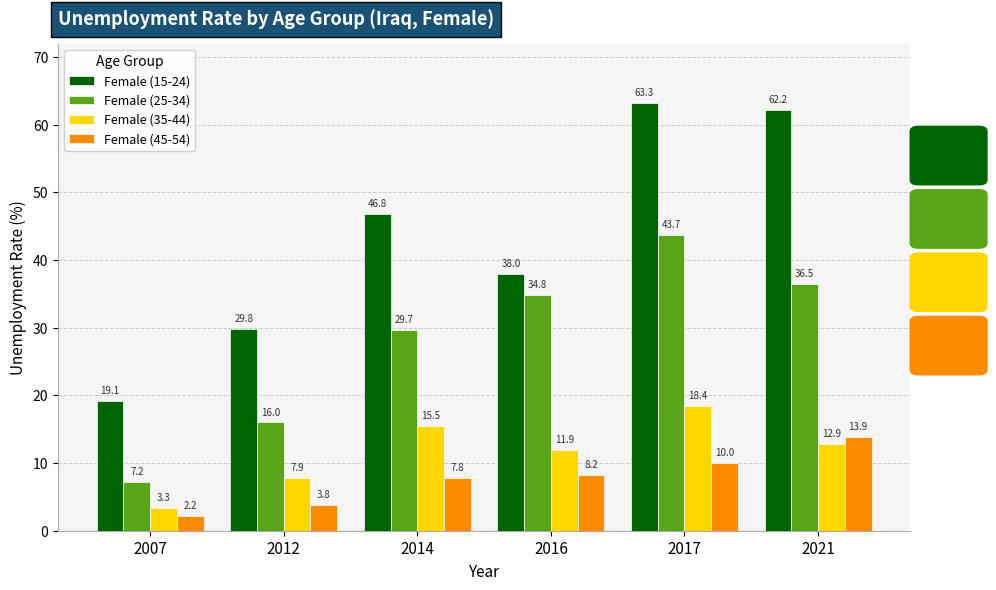

Does the chart contain any negative values?

No